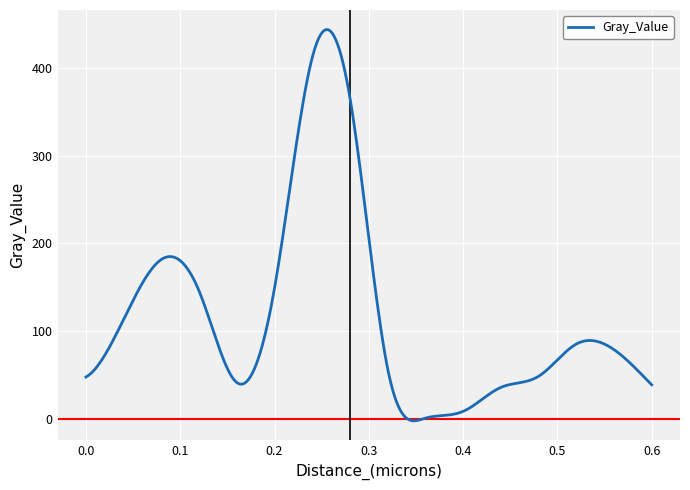

What is the maximum value shown in the chart?

443.9